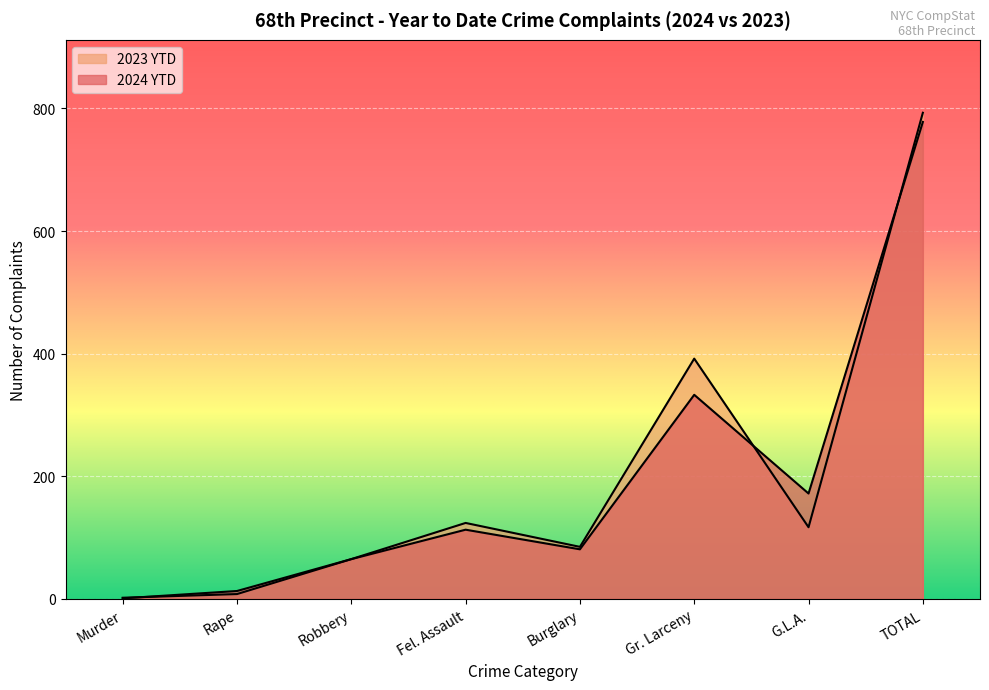

What is the value of the 2023 YTD point at the 1st from the left?

2